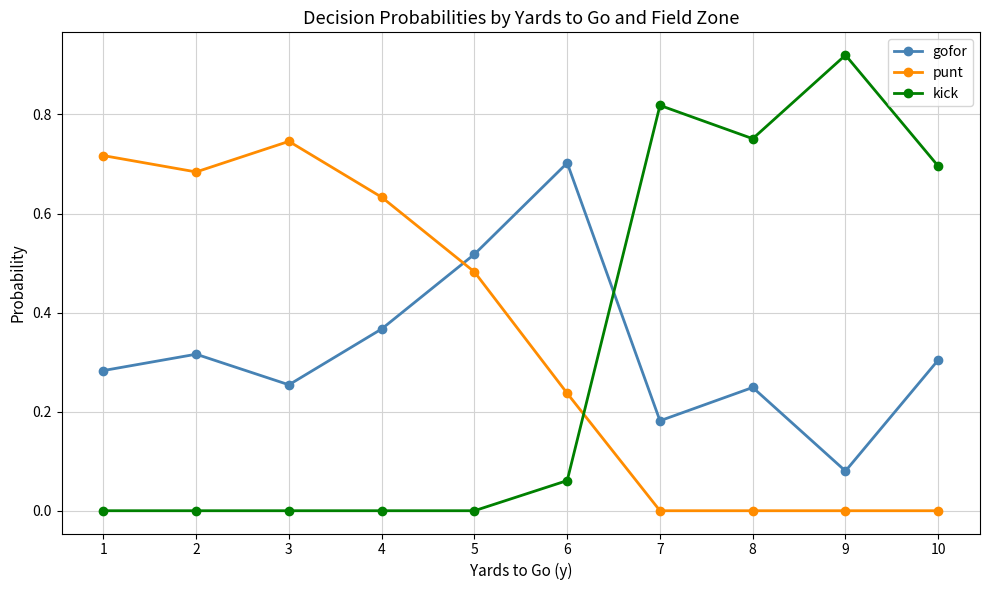

Is the value of kick at 9 greater than the value of gofor at 10?

Yes